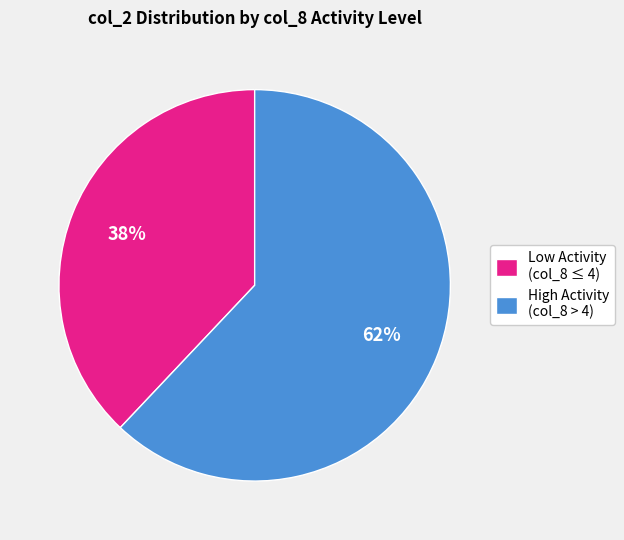

What percentage is the High Activity (col_8 > 4) slice, to the nearest percent?

62%